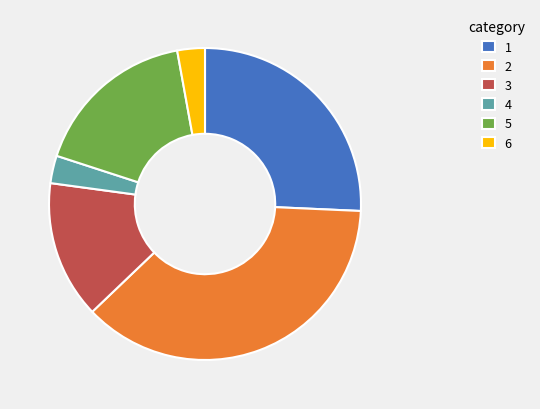

What is the ratio of the value at 2 to the value at 4?

13.0